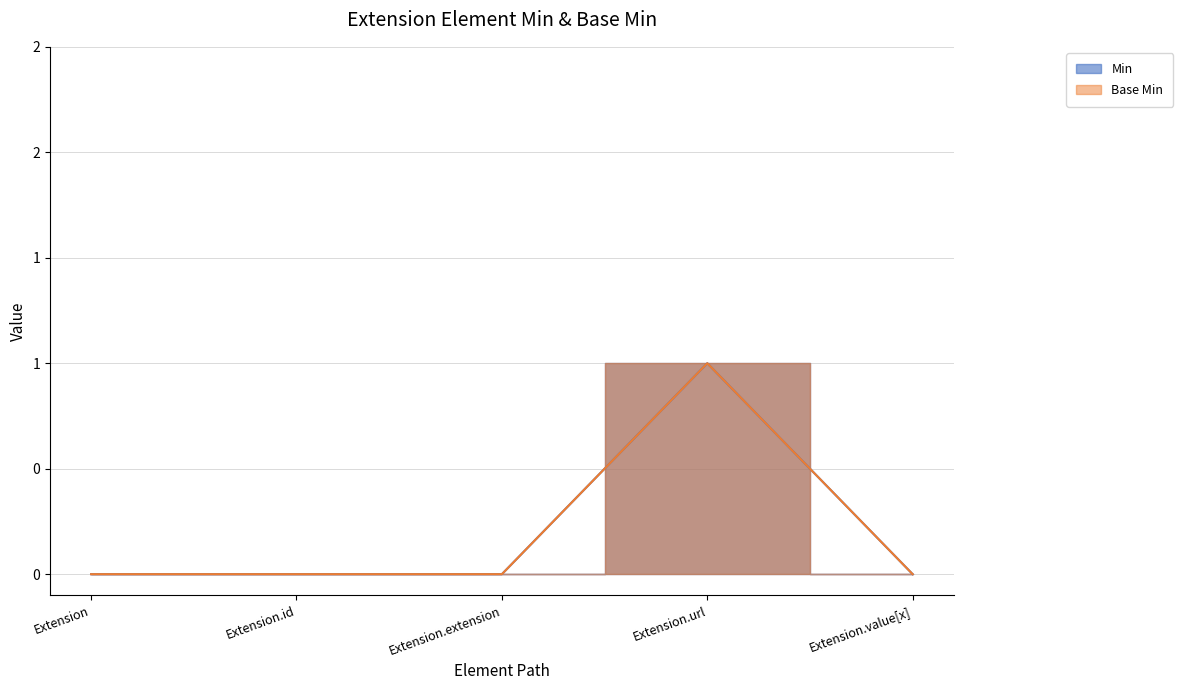

Is the value of Min at Extension.value[x] greater than the value of Base Min at Extension.url?

No